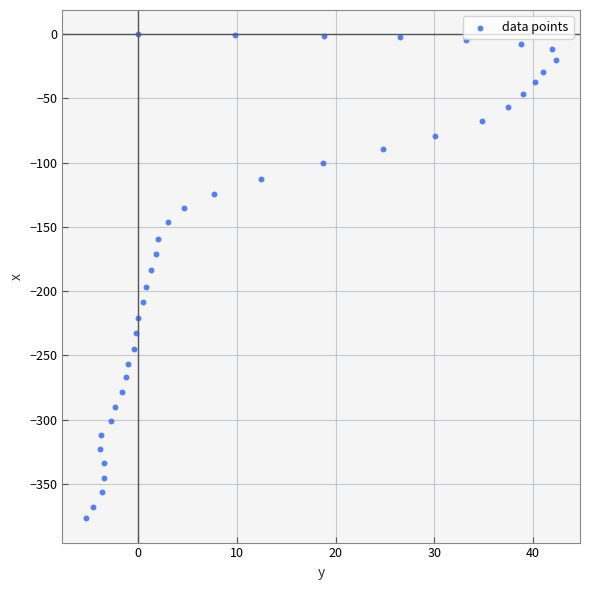

What Y value in the scatter plot is closest to -188?

-183.7